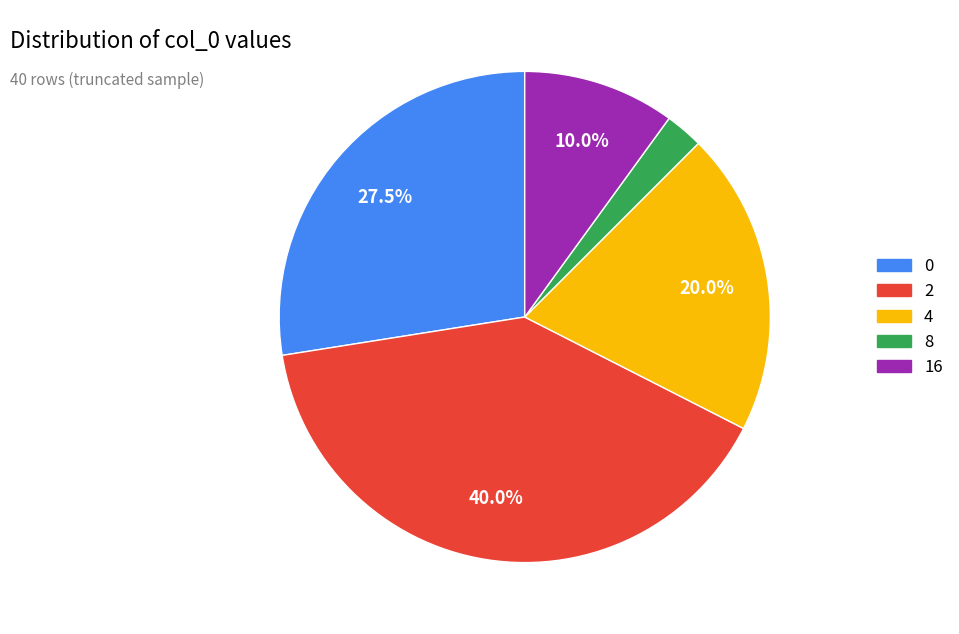

Is there a majority slice in this chart?

No